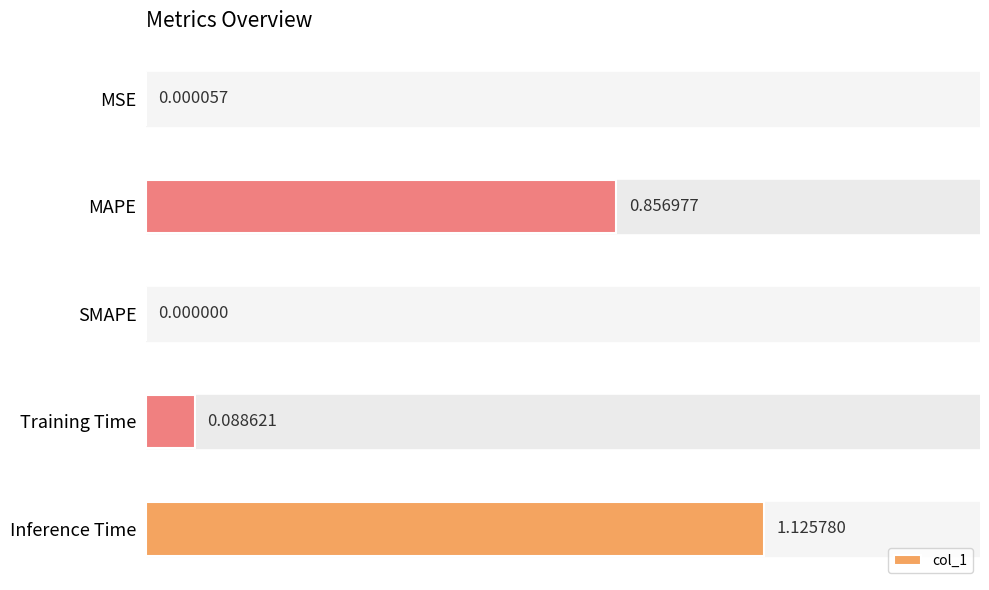

What is the sum of all values?

2.1